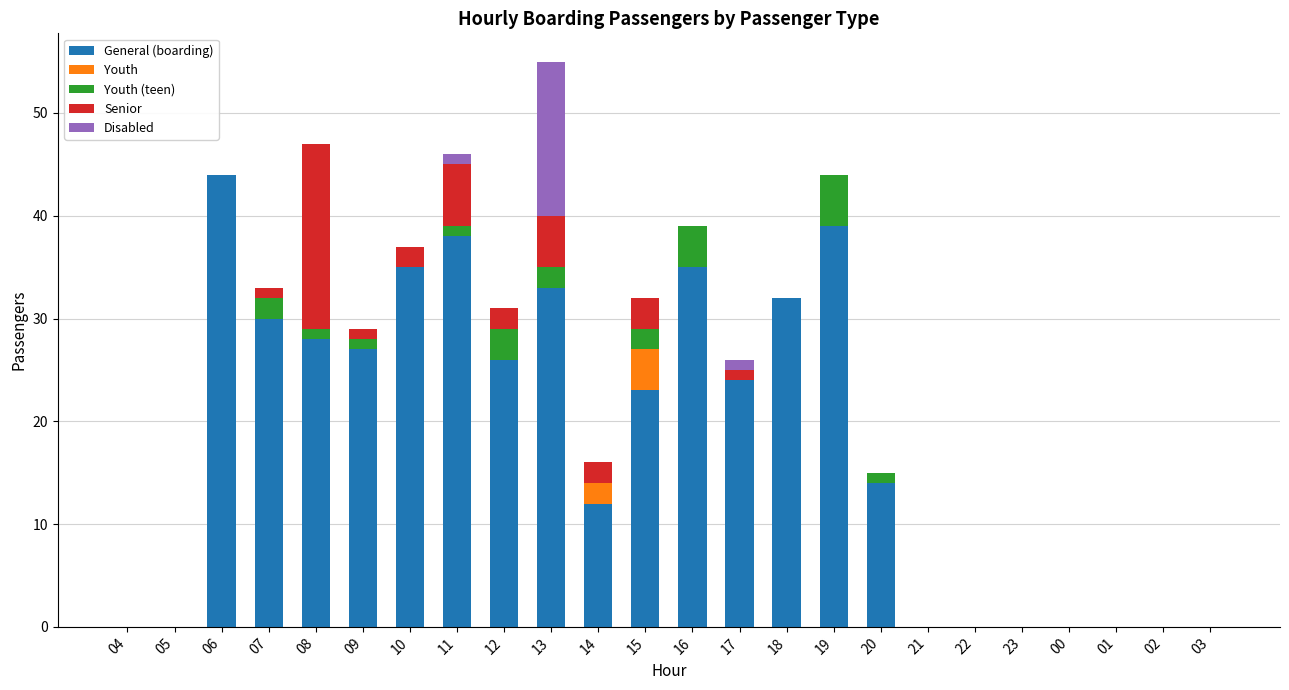

How many series are shown in this chart?

5